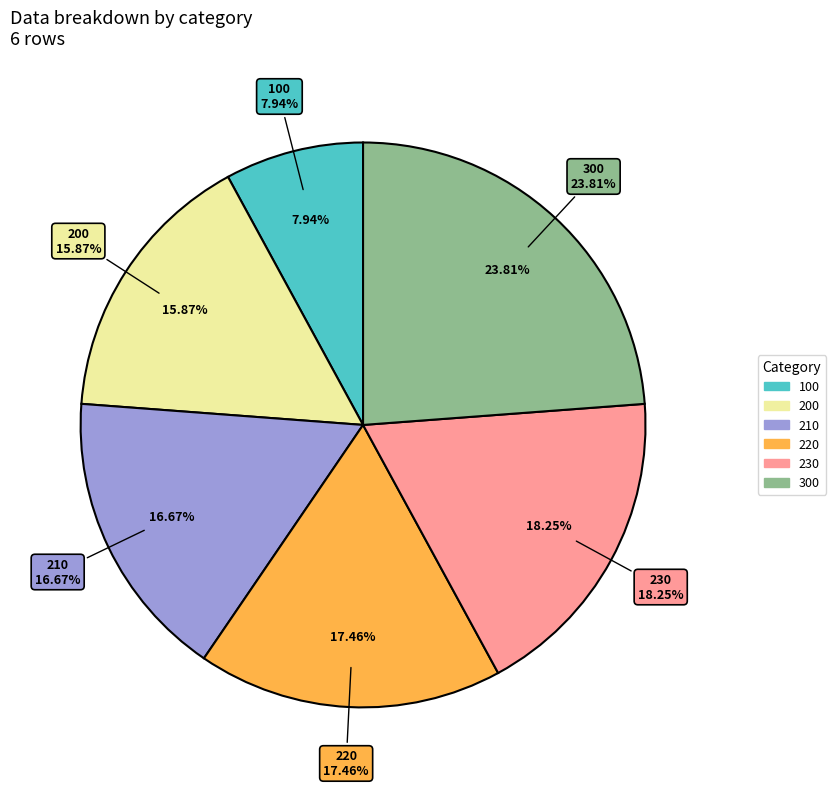

What is the change in value from 210 to 230?

+1140